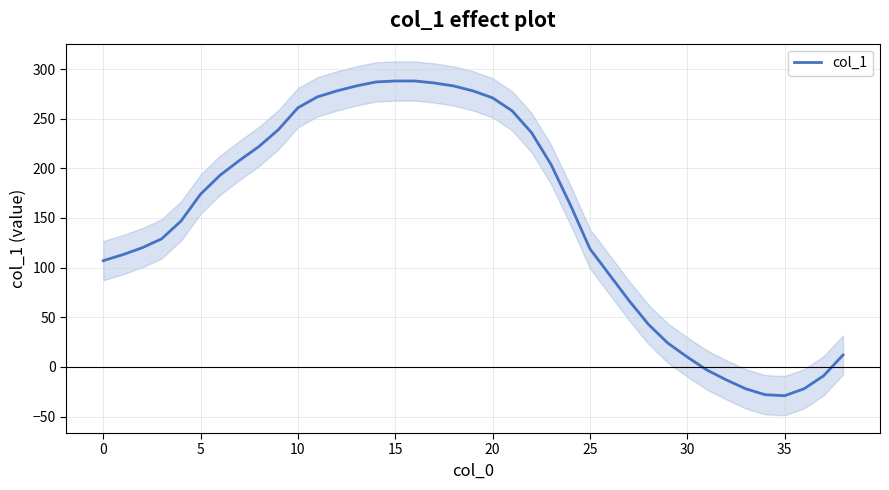

Reading left to right, what are all the values shown in this chart?

107	113	120	129	147	174	193	208	222	239	261	272	278	283	287	288	288	286	283	278	271	258	236	204	163	119	93	67	43	24	10	-3	-13	-22	-28	-29	-22	-9	12